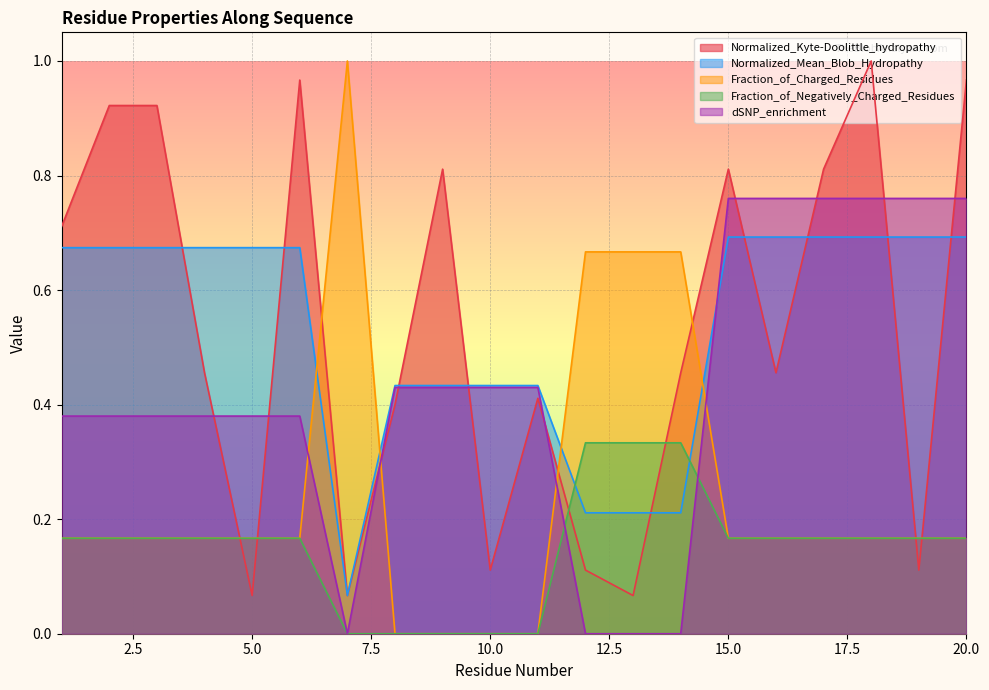

Reading right to left, transcribe all the data shown in this chart.

Normalized_Kyte-Doolittle_hydropathy: 20=1.0	19=0.1	18=1.0	17=0.8	16=0.5	15=0.8	14=0.5	13=0.1	12=0.1	11=0.4	10=0.1	9=0.8	8=0.4	7=0.1	6=1.0	5=0.1	4=0.5	3=0.9	2=0.9	1=0.7
Normalized_Mean_Blob_Hydropathy: 20=0.7	19=0.7	18=0.7	17=0.7	16=0.7	15=0.7	14=0.2	13=0.2	12=0.2	11=0.4	10=0.4	9=0.4	8=0.4	7=0.1	6=0.7	5=0.7	4=0.7	3=0.7	2=0.7	1=0.7
Fraction_of_Charged_Residues: 20=0.2	19=0.2	18=0.2	17=0.2	16=0.2	15=0.2	14=0.7	13=0.7	12=0.7	11=0.0	10=0.0	9=0.0	8=0.0	7=1.0	6=0.2	5=0.2	4=0.2	3=0.2	2=0.2	1=0.2
Fraction_of_Negatively_Charged_Residues: 20=0.2	19=0.2	18=0.2	17=0.2	16=0.2	15=0.2	14=0.3	13=0.3	12=0.3	11=0.0	10=0.0	9=0.0	8=0.0	7=0.0	6=0.2	5=0.2	4=0.2	3=0.2	2=0.2	1=0.2
dSNP_enrichment: 20=0.8	19=0.8	18=0.8	17=0.8	16=0.8	15=0.8	14=0.0	13=0.0	12=0.0	11=0.4	10=0.4	9=0.4	8=0.4	7=0.0	6=0.4	5=0.4	4=0.4	3=0.4	2=0.4	1=0.4